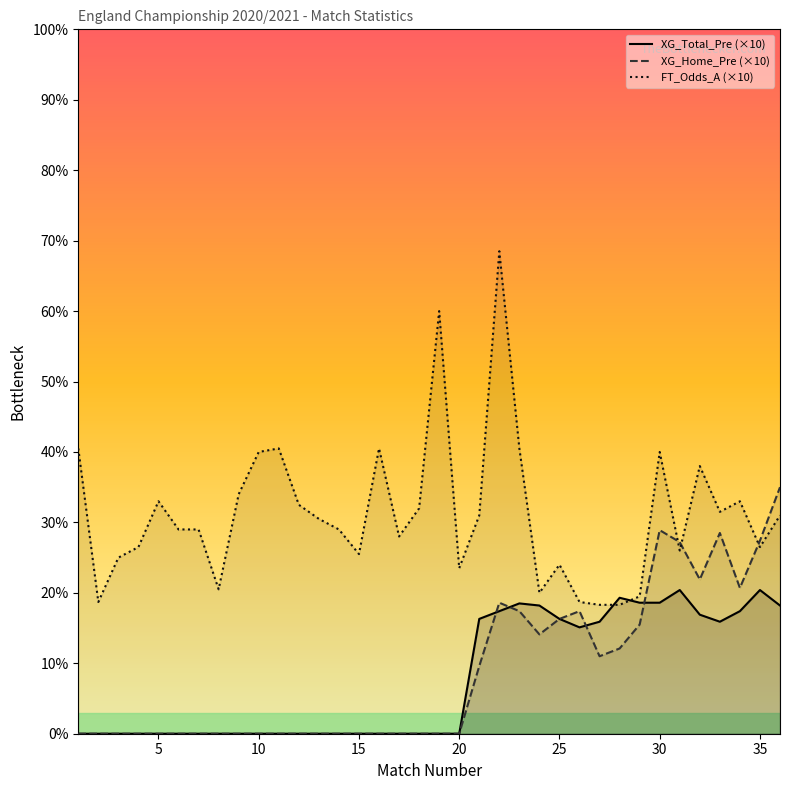

Which series has the largest range (max minus min)?

FT_Odds_A (×10)